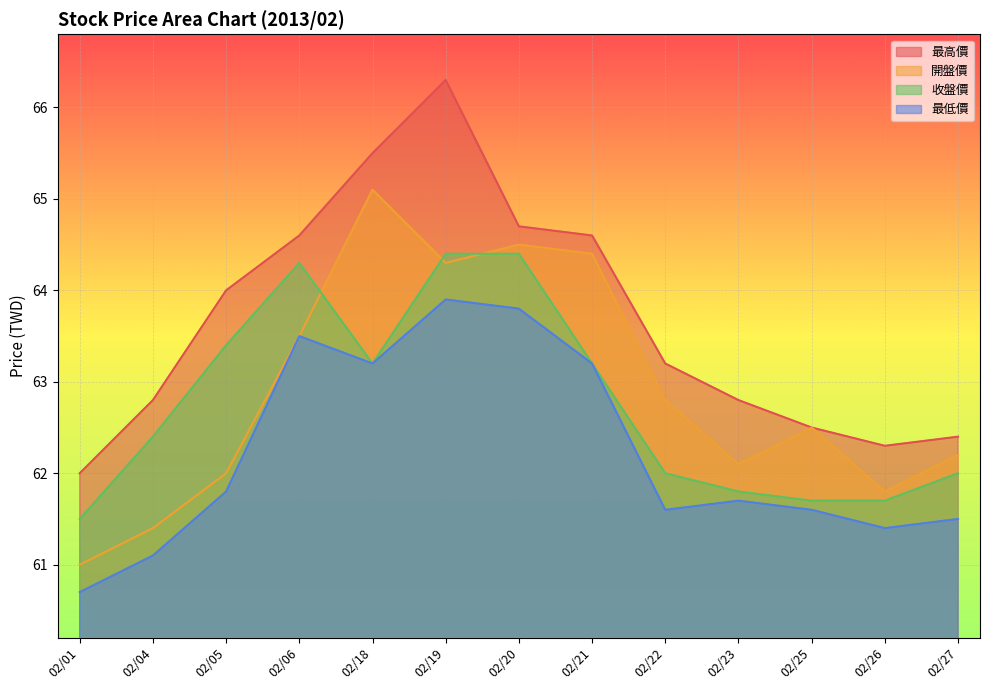

At which category is the sum across all series the highest?

02/19